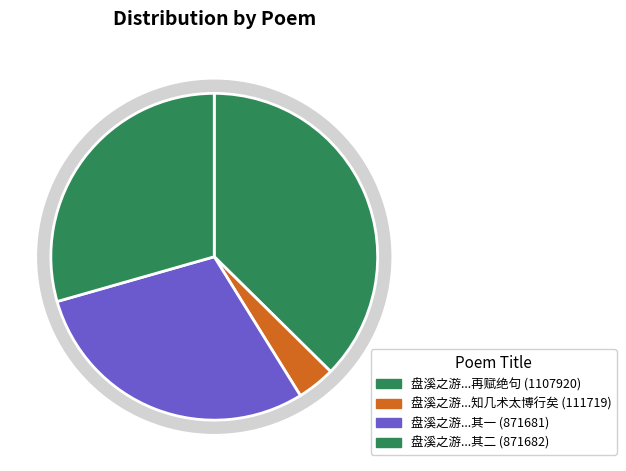

Combined, what portion of the pie is 盘溪之游前一日知几术太博行矣同令君梅下 and 盘溪之游前一日知几太博行矣同令君梅下清饮不无怅然吾人会合之难再赋绝句 其一?

33.2%